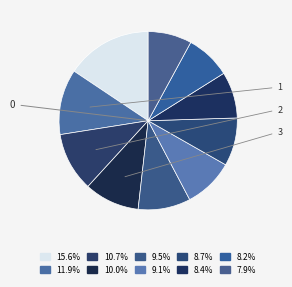

How many segments does this pie chart have?

10